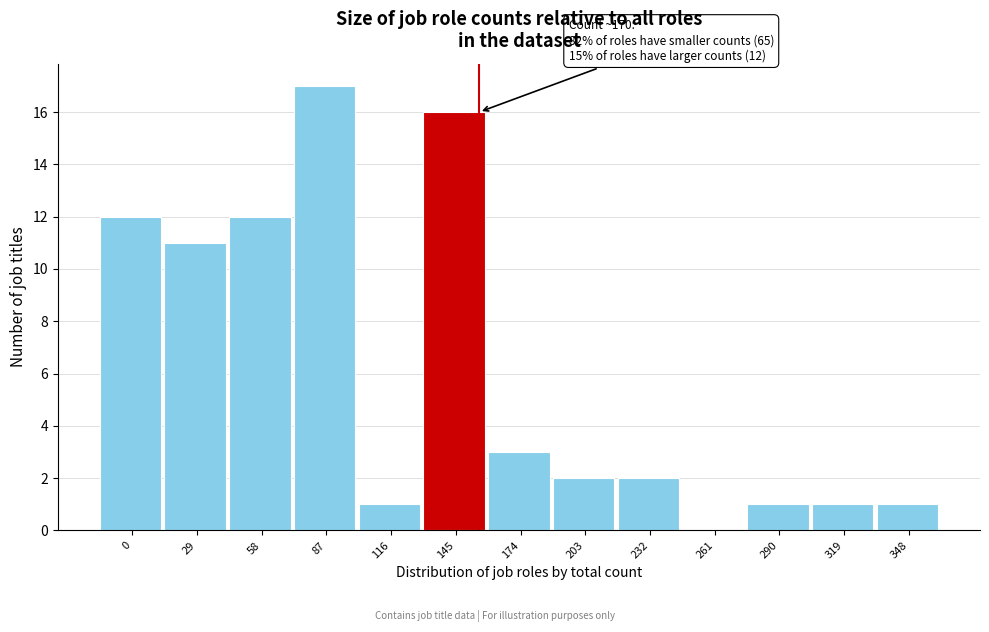

Reading left to right, extract all data points from this chart.

0=12	29=11	58=12	87=17	116=1	145=16	174=3	203=2	232=2	261=0	290=1	319=1	348=1